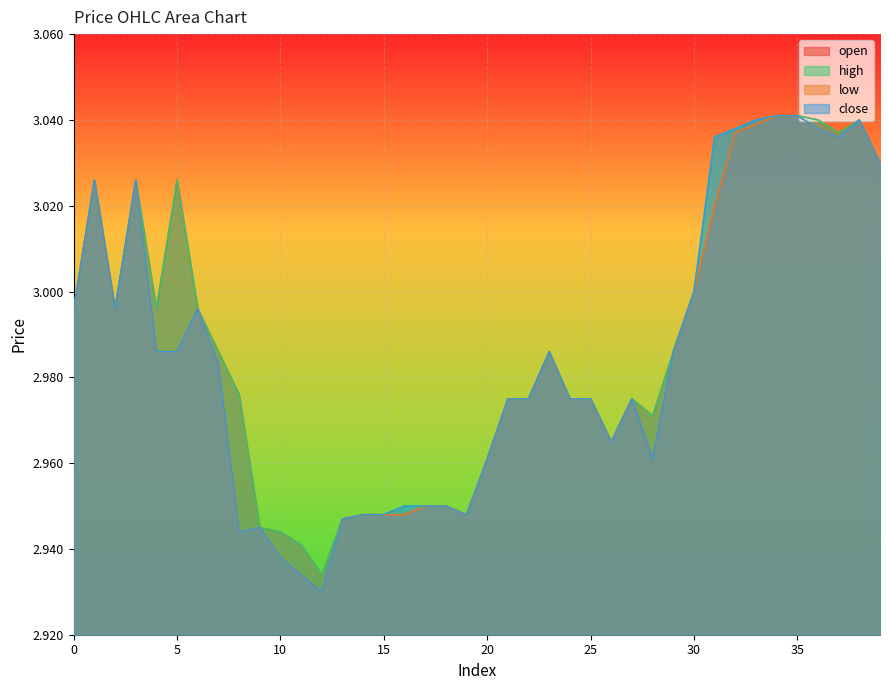

What is the difference between the maximum and minimum values in the high series?

0.1